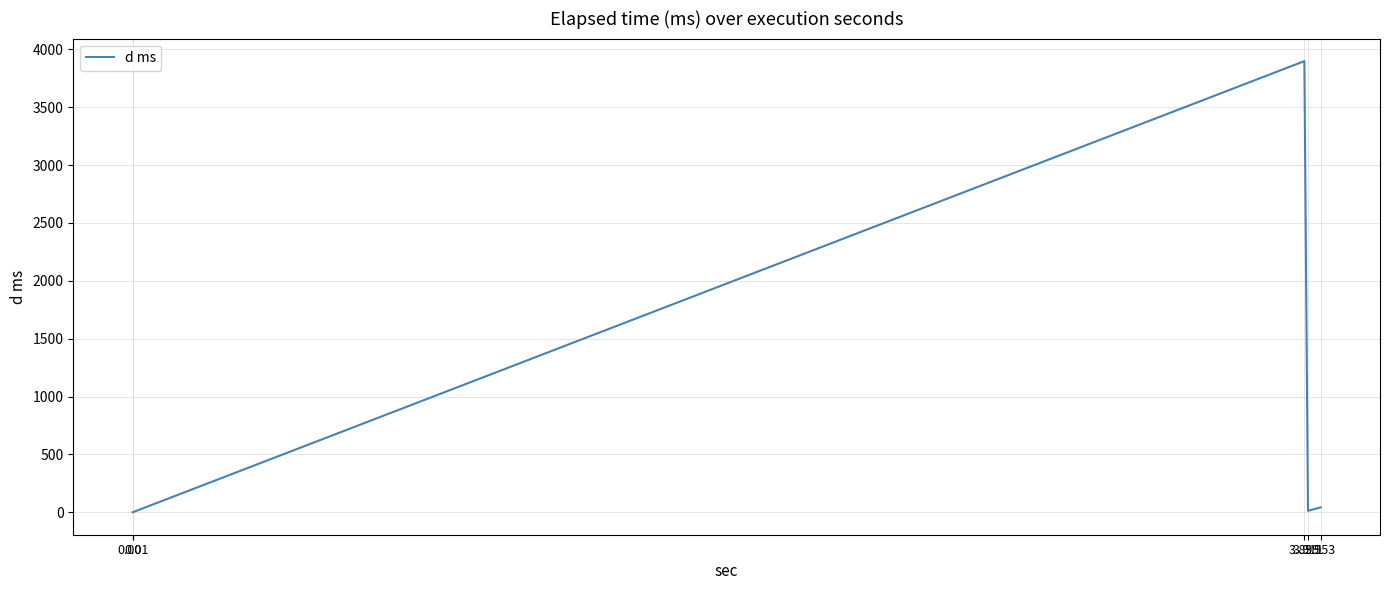

What position from the left is 3.953?

5